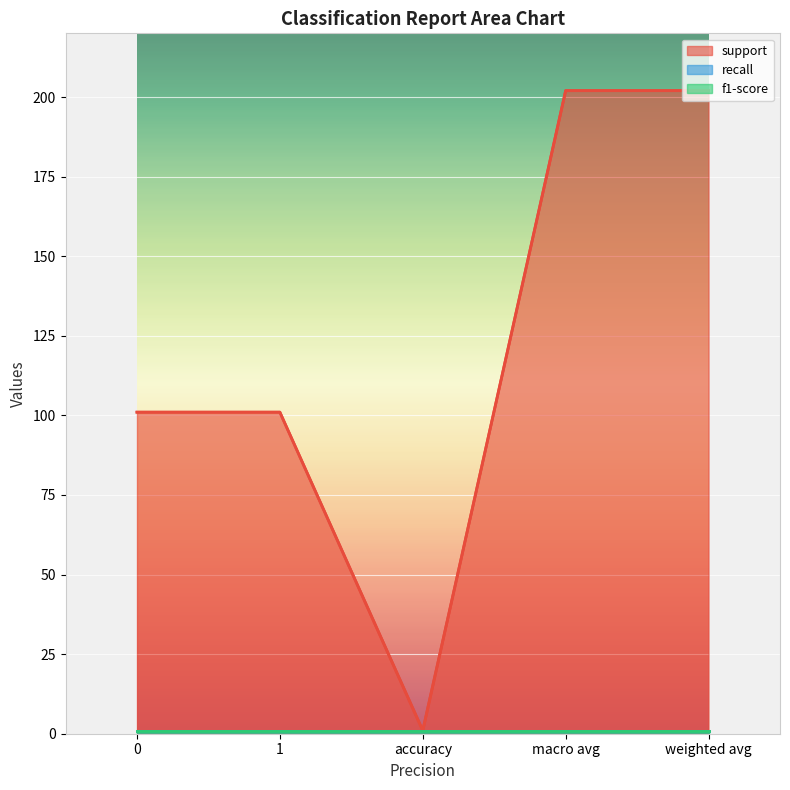

How many lines are shown in the chart?

3